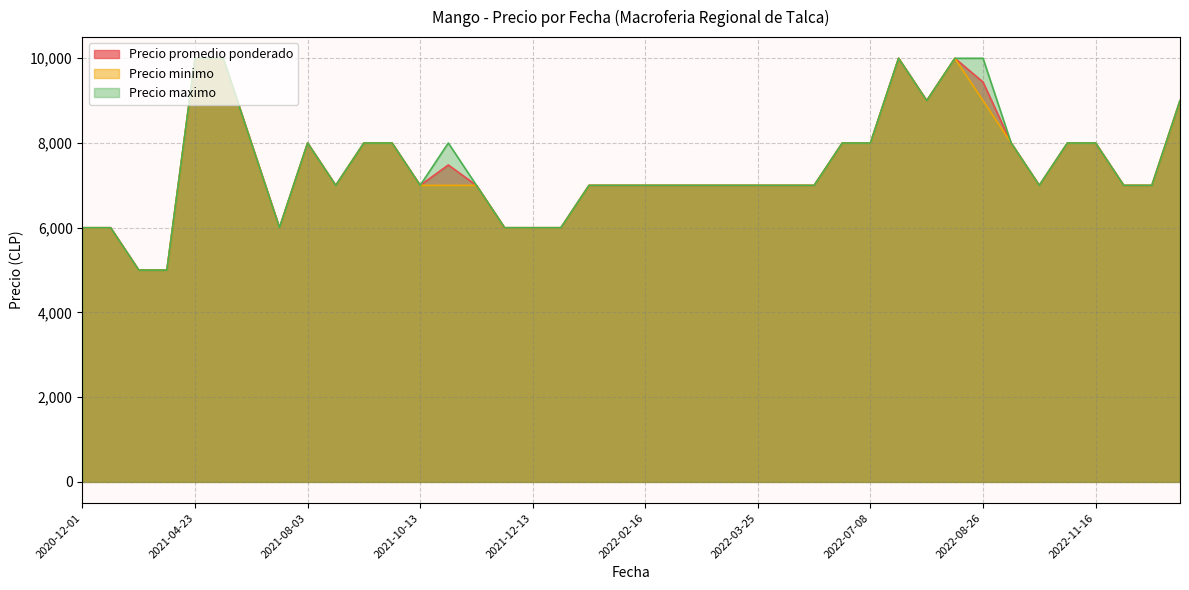

The value of Precio maximo at 2020-12-03 is 6000. True or false?

True